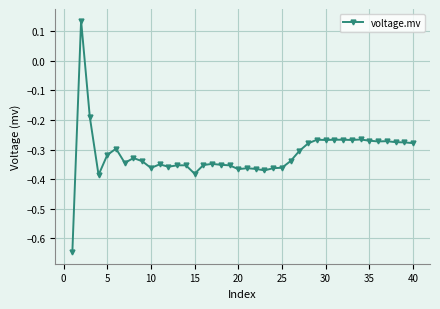

True or false: the data has more than 1 interior local peaks.

True